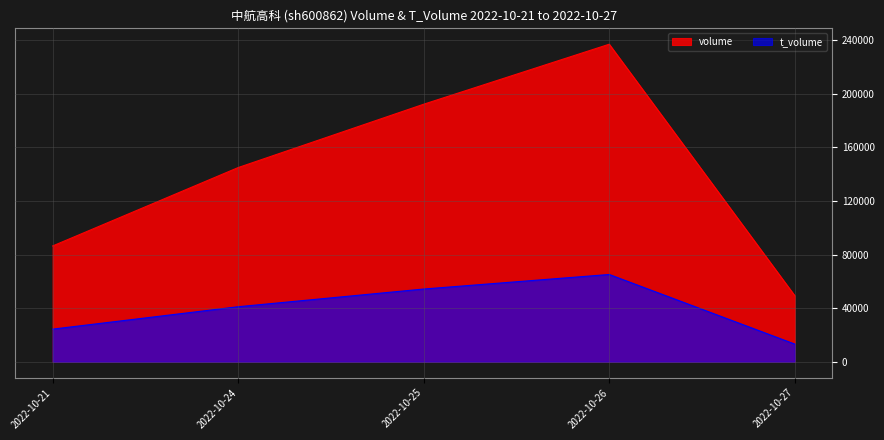

At which category is the sum across all series the highest?

2022-10-26